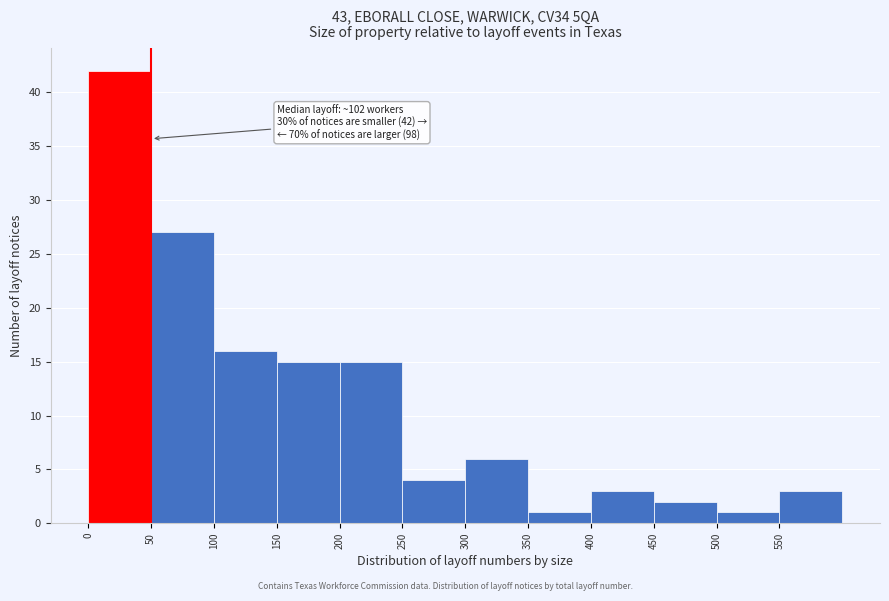

Over which range of the x-axis is the bar tallest?

0 to 50